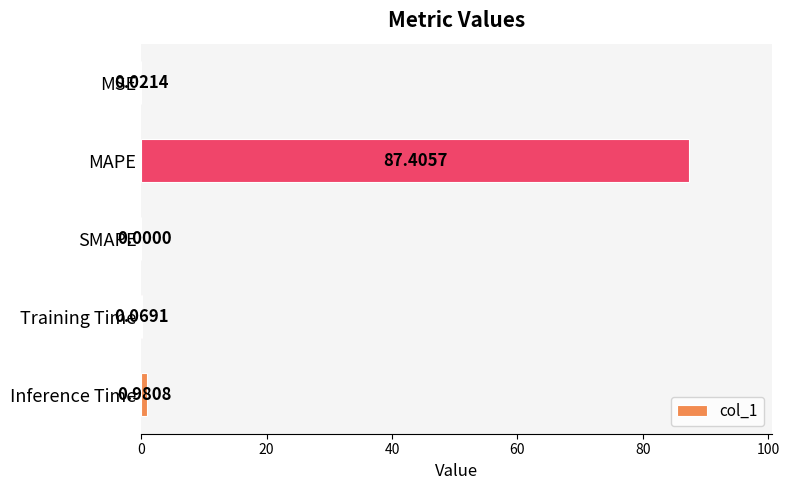

What is the sum of all values?

88.5